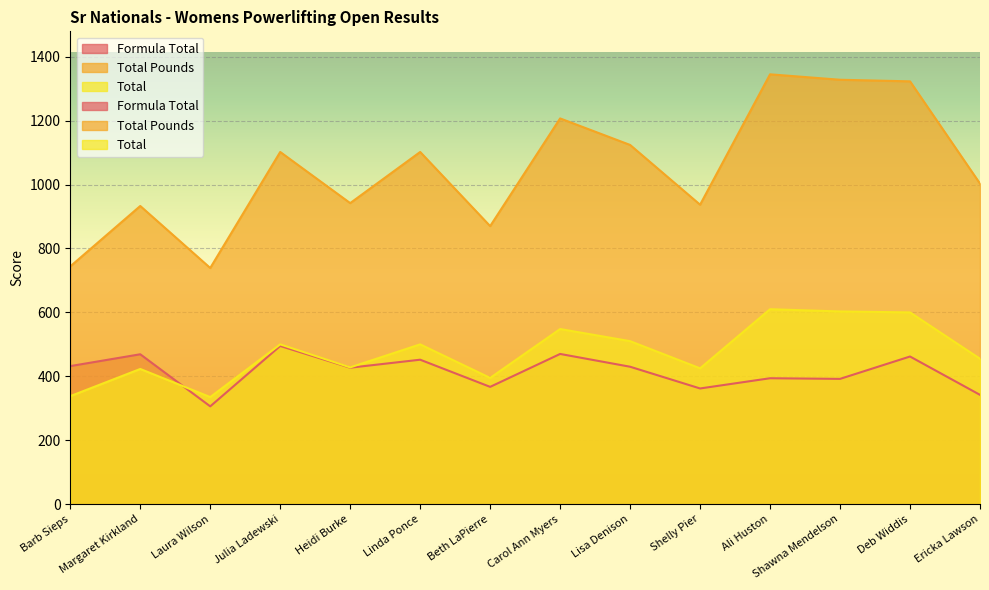

Count the number of categories in the chart.

14